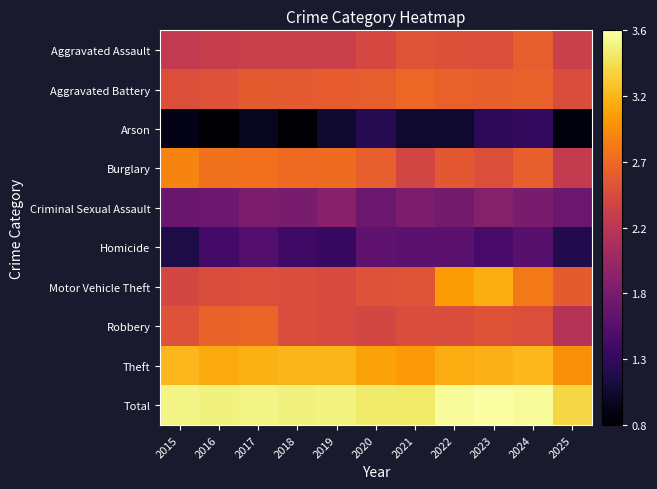

At how many categories does at least one series exceed 2?

11